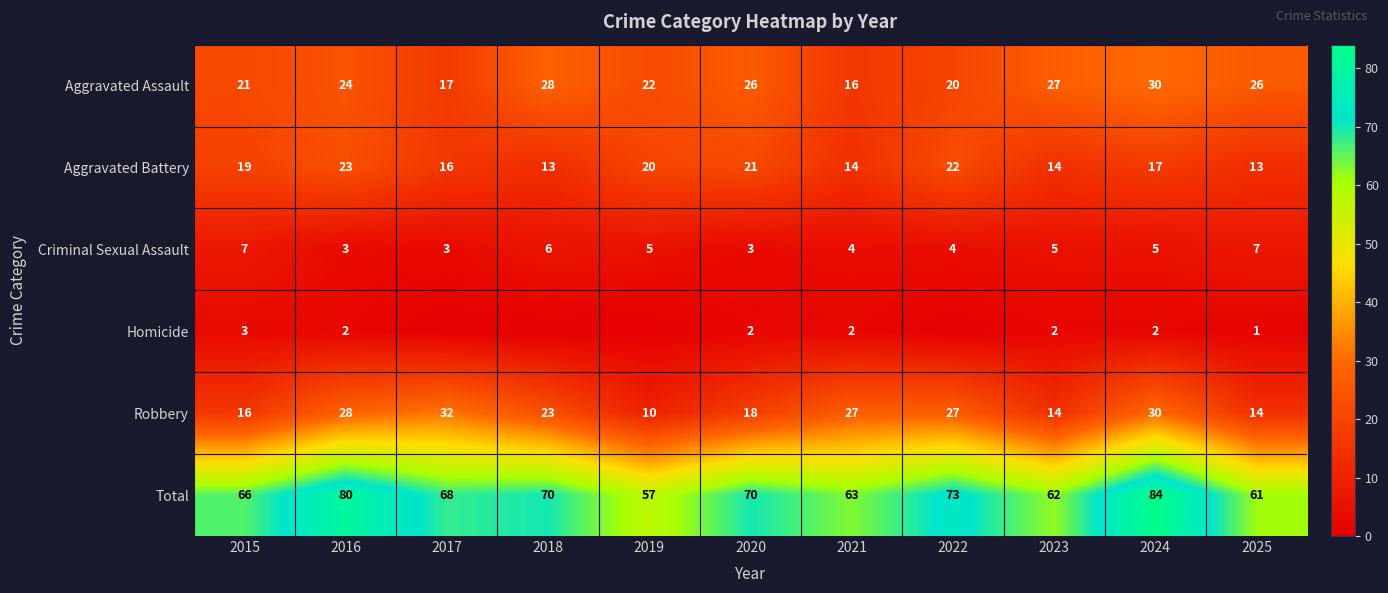

At which category does the chart reach its peak across all series?

2024